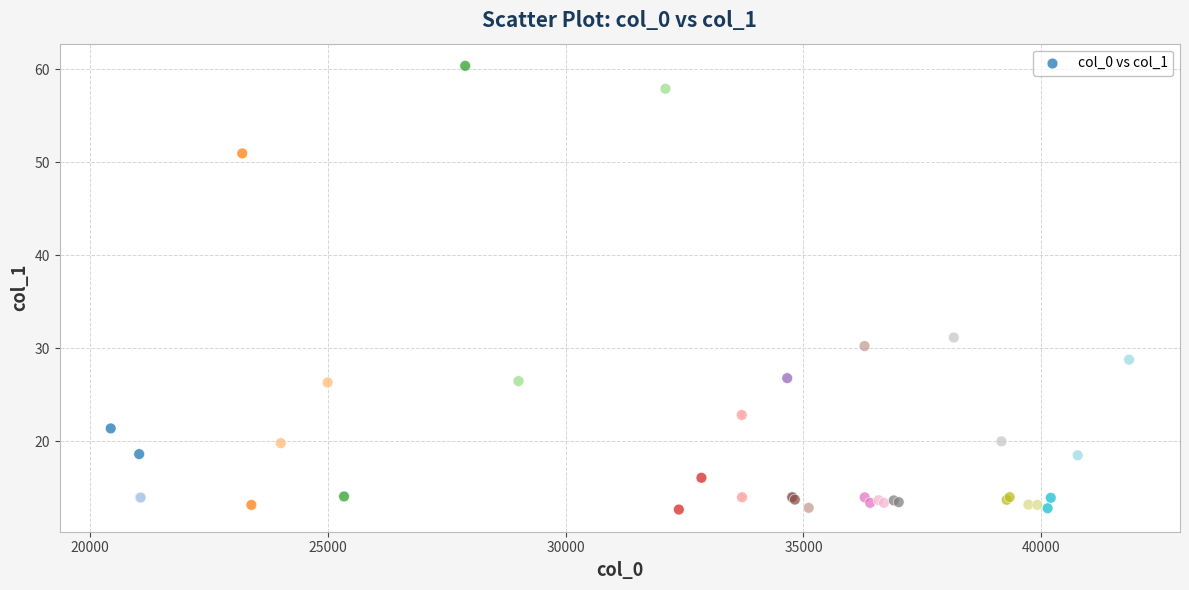

What Y value in the scatter plot is closest to 36?

31.2